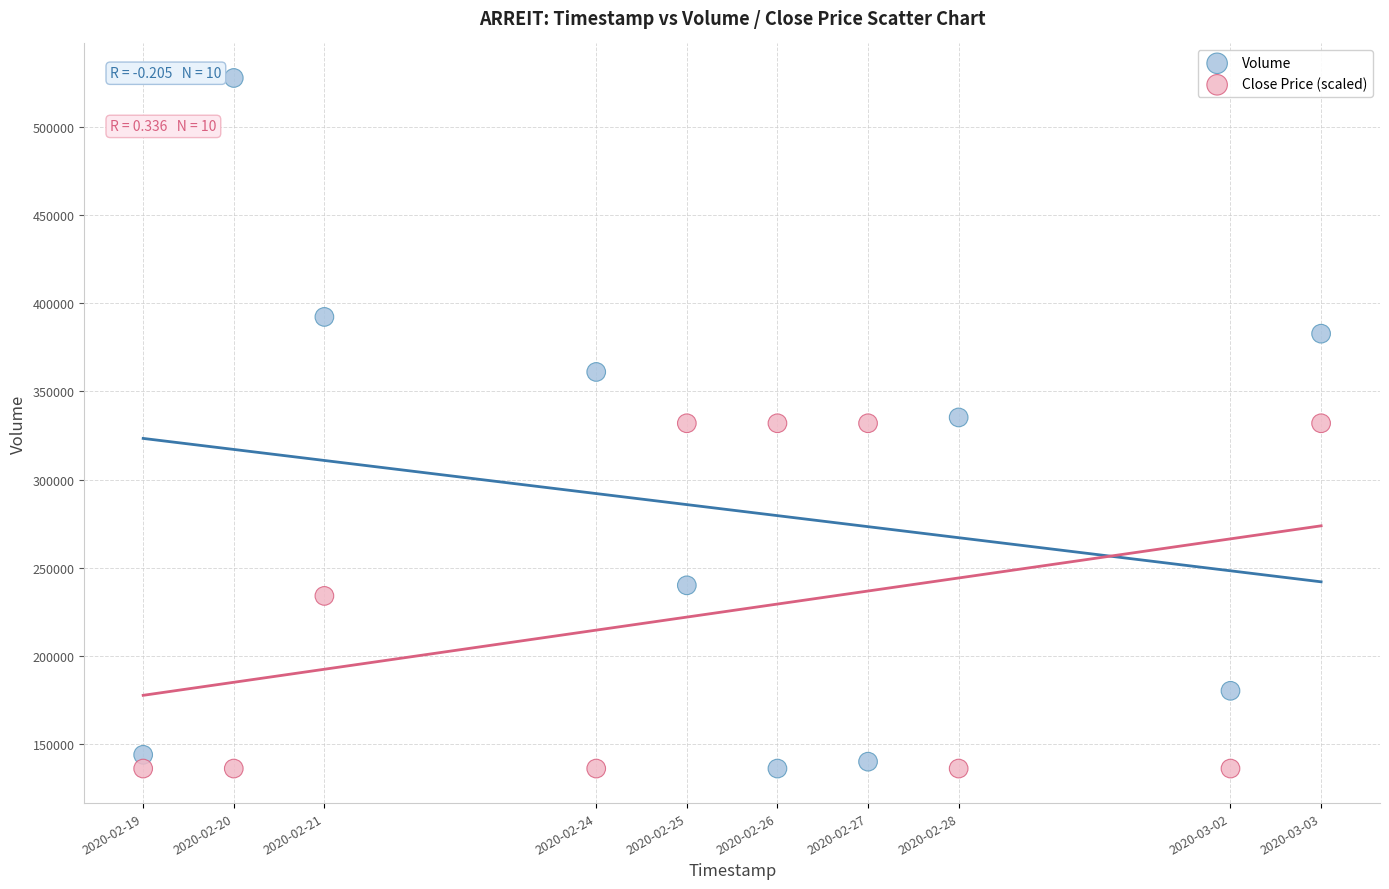

What are all the series names shown in the legend?

Volume, Close Price (scaled)